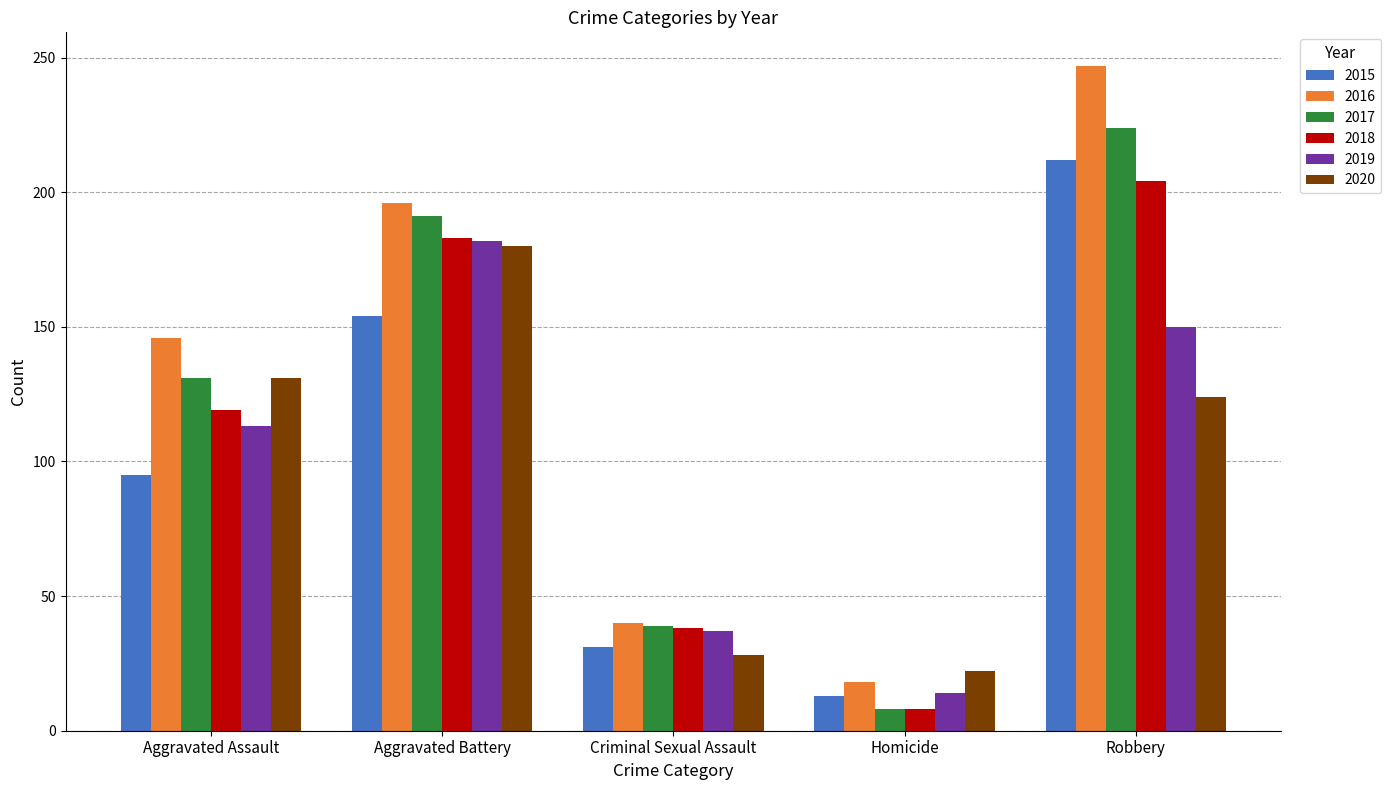

How many groups of bars are there?

5